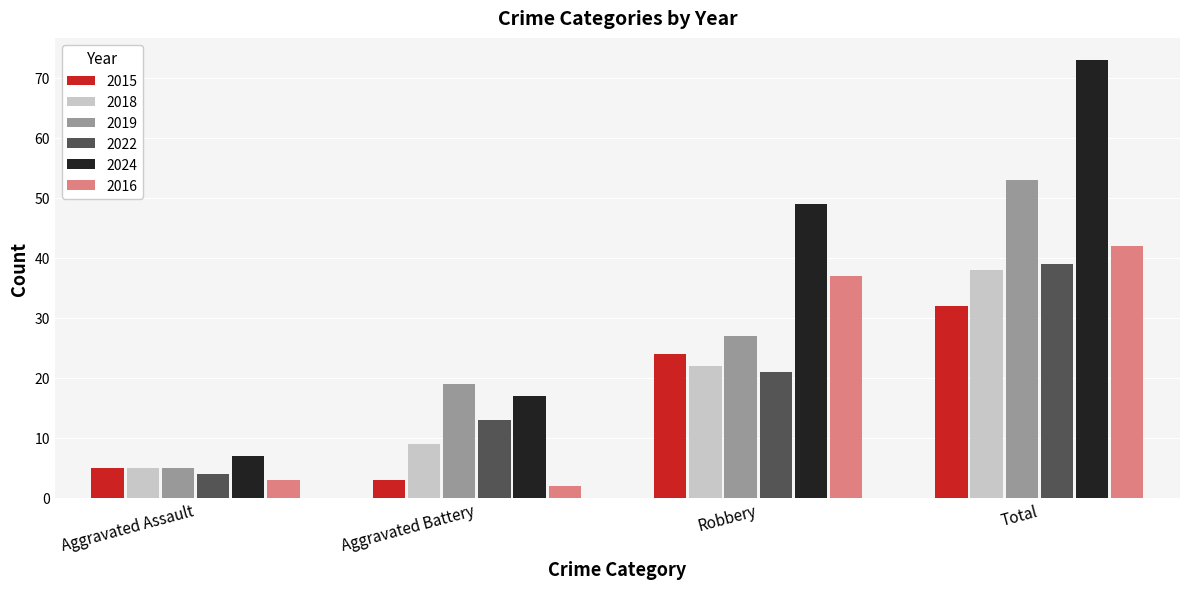

What is the highest value of the 2018 series?

38